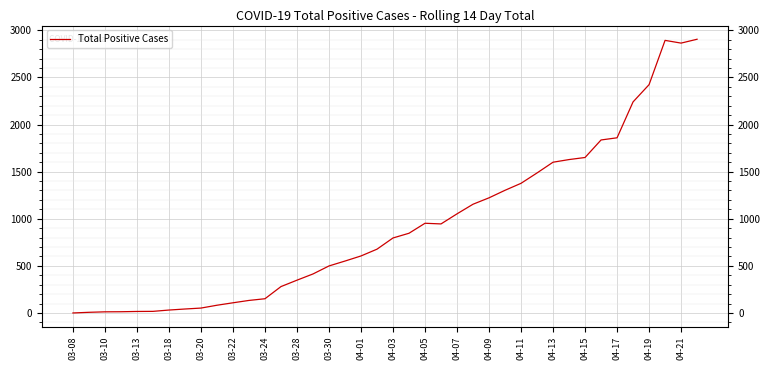

Is this an area chart (filled region under the line)?

No